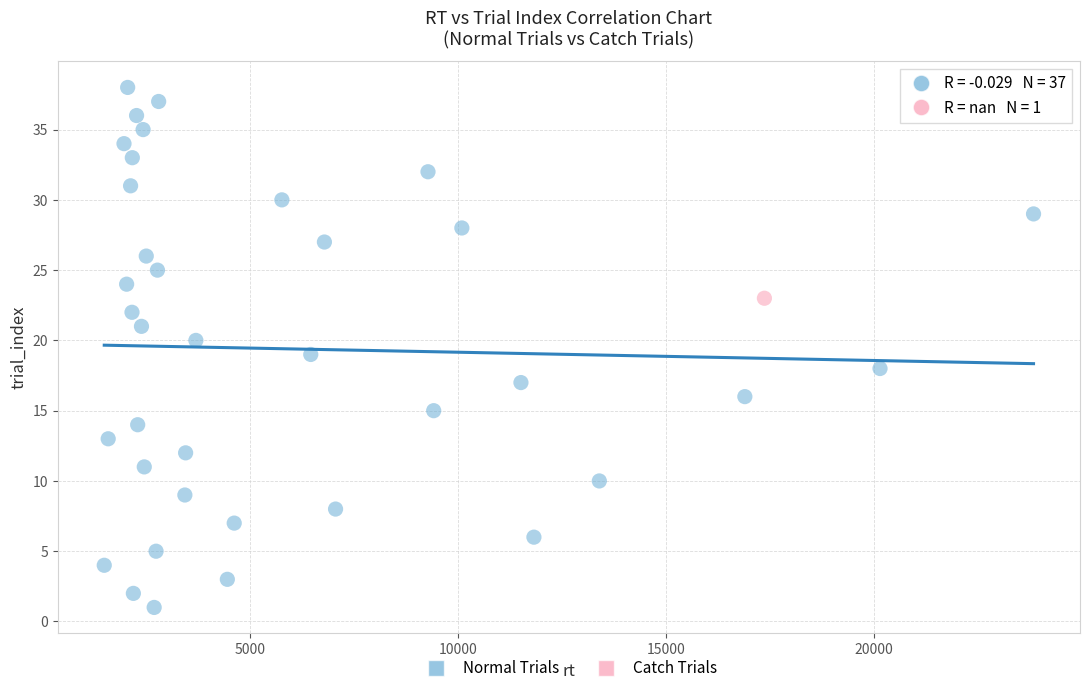

What are all the series names shown in the legend?

Normal Trials, Catch Trials